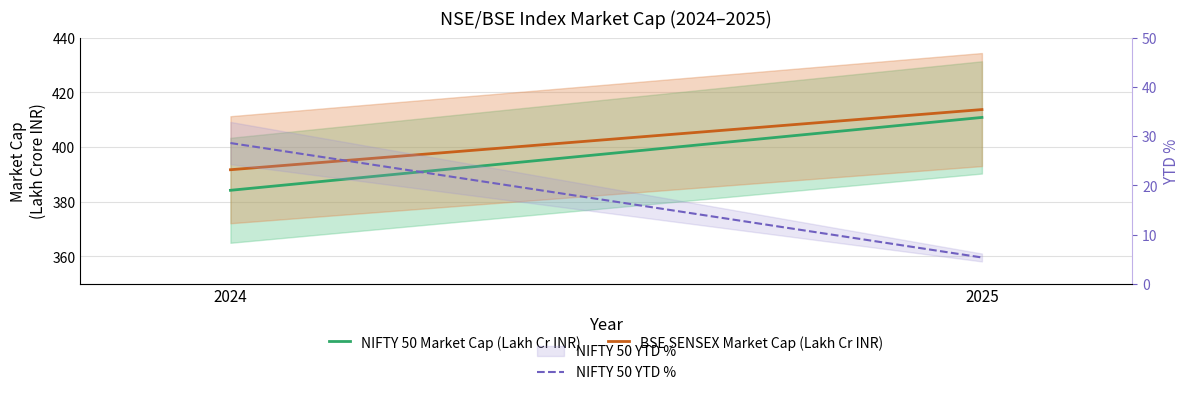

What is the value of the NIFTY 50 YTD % point at the 1st from the left?

28.6